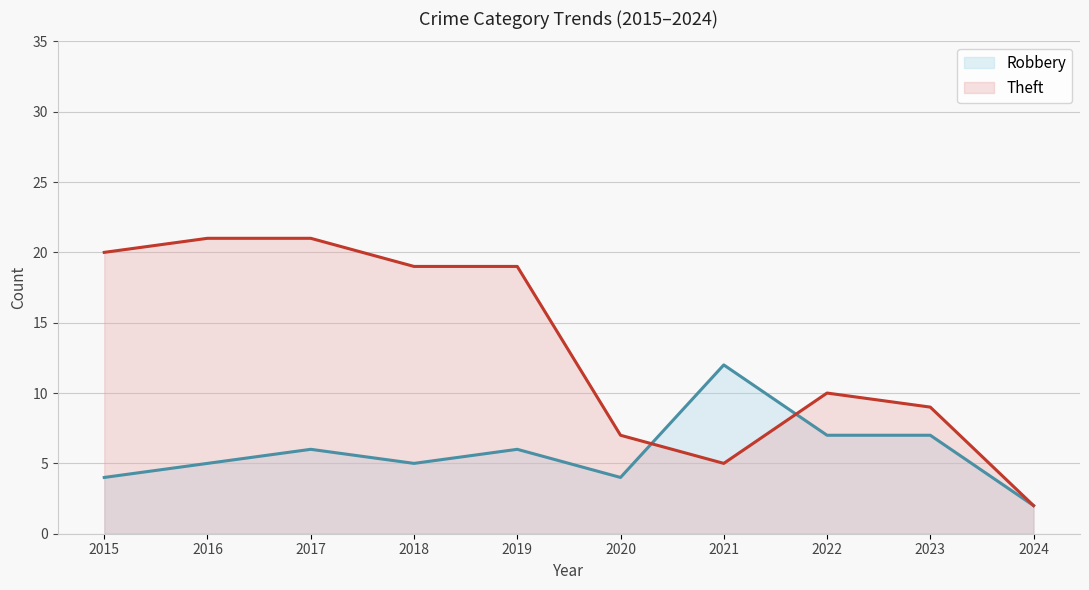

How many values in the Theft series exceed 19?

3